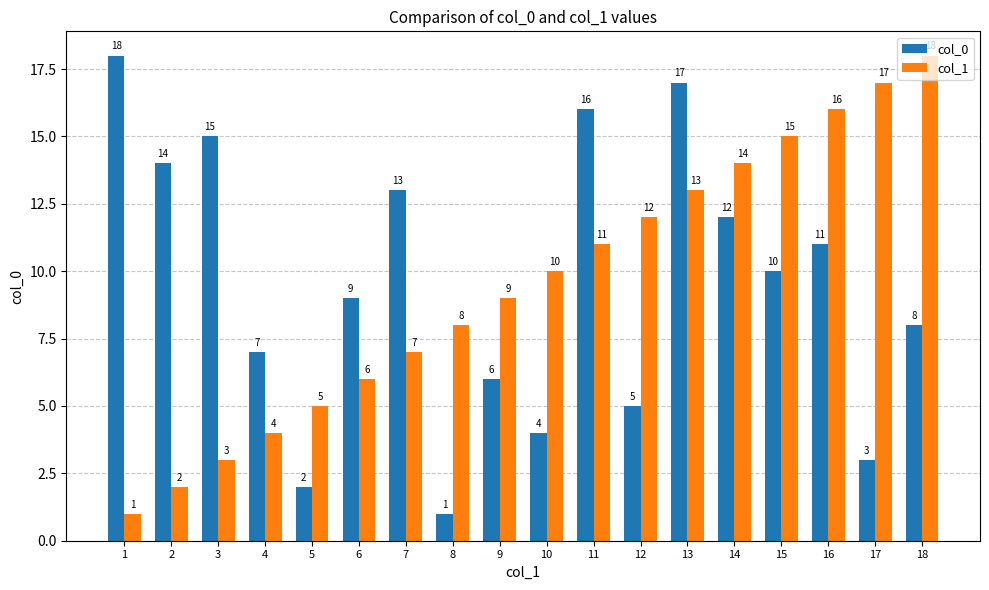

Read the col_0 value at 4.

7